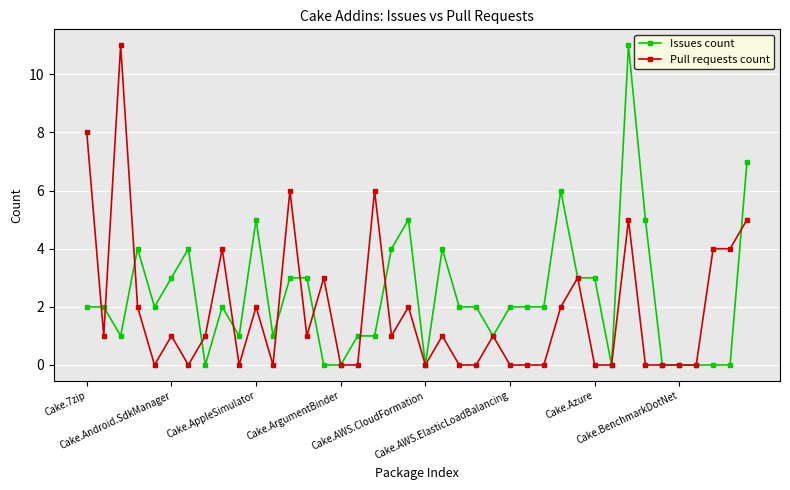

What is the value of the Issues count point at the 14th from the left?

3